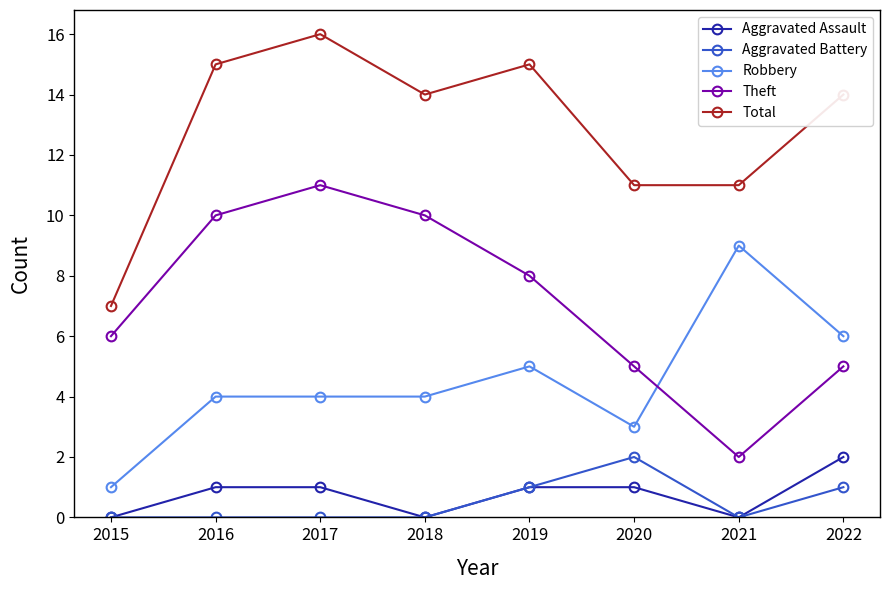

Between 2017 and 2022, which series saw the biggest shift?

Theft